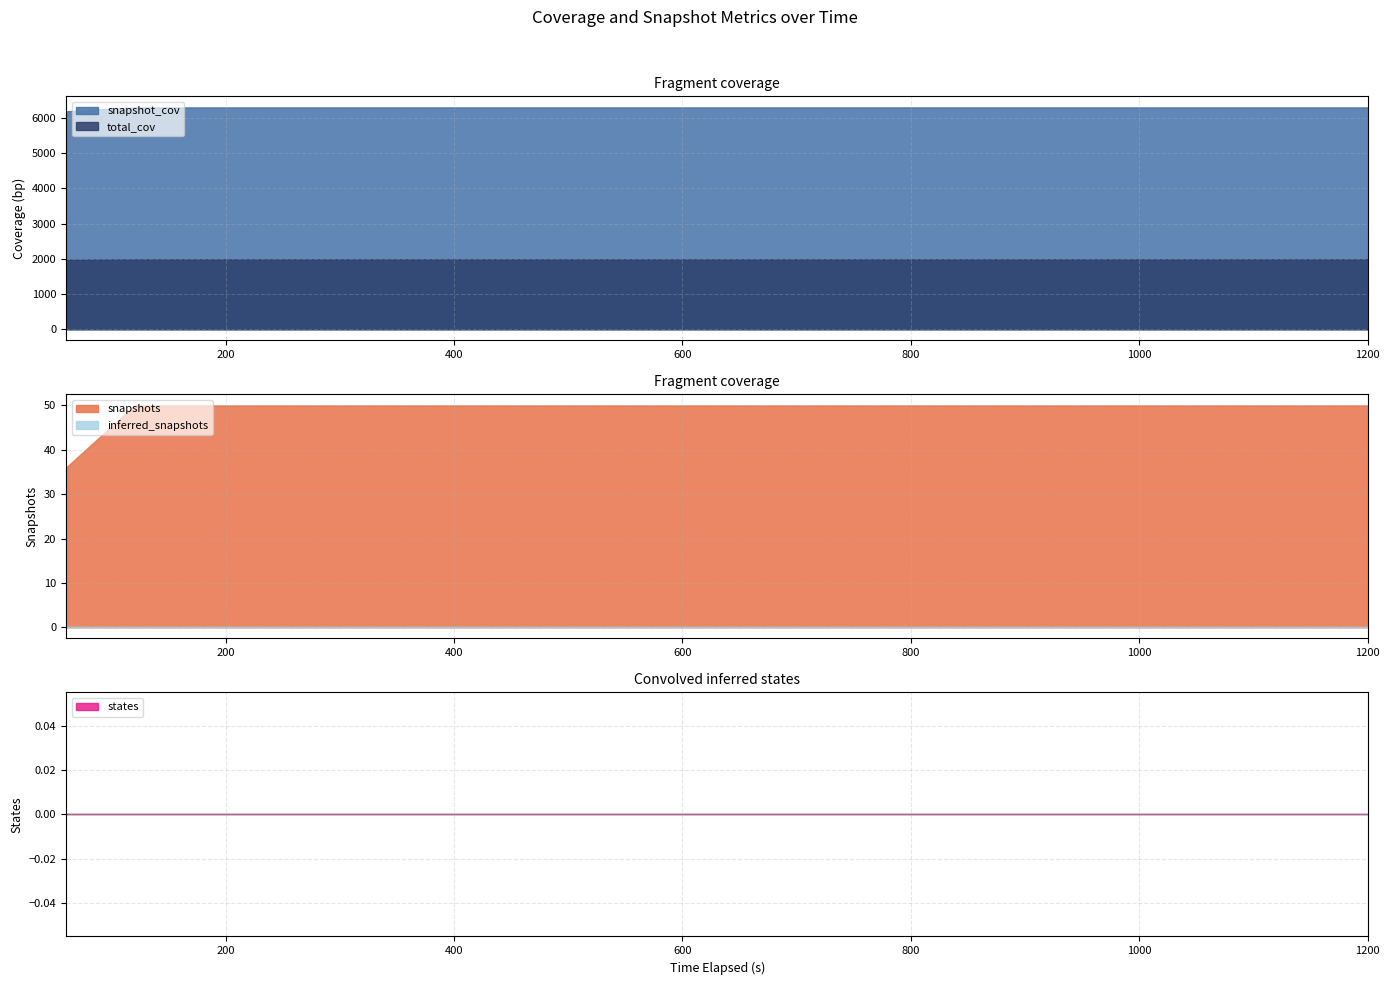

Between 50 and 50, which is larger?

50